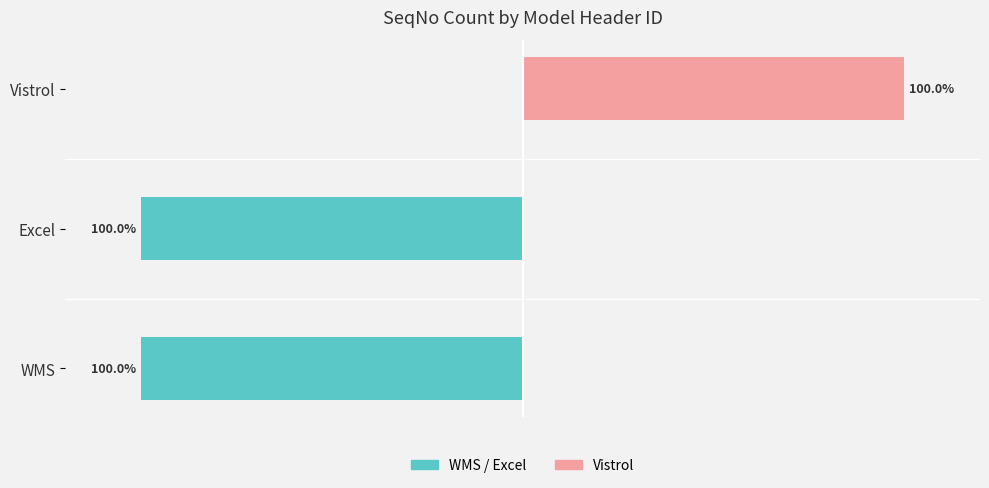

What is the total value across all series at Excel?

-100